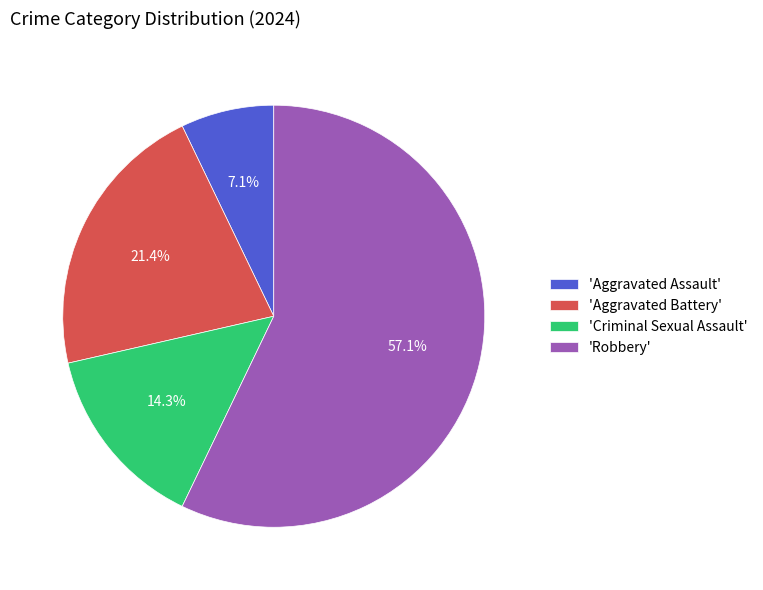

Which slice represents more than half of the pie?

'Robbery'